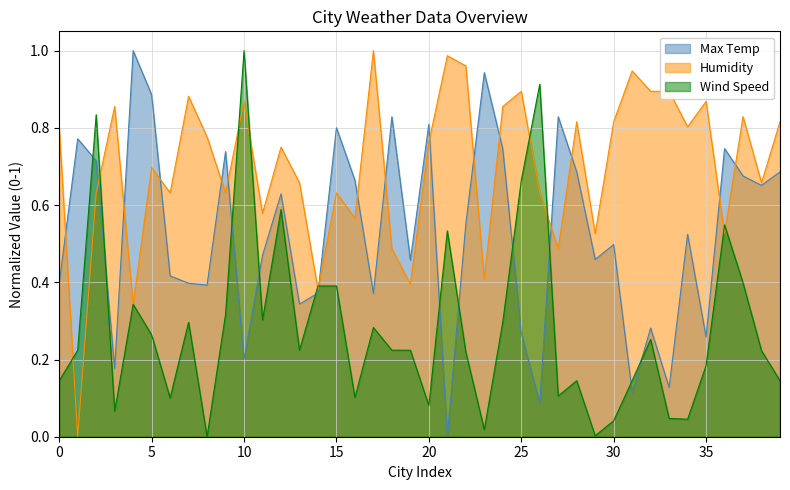

Which series has the largest range (max minus min)?

Max Temp